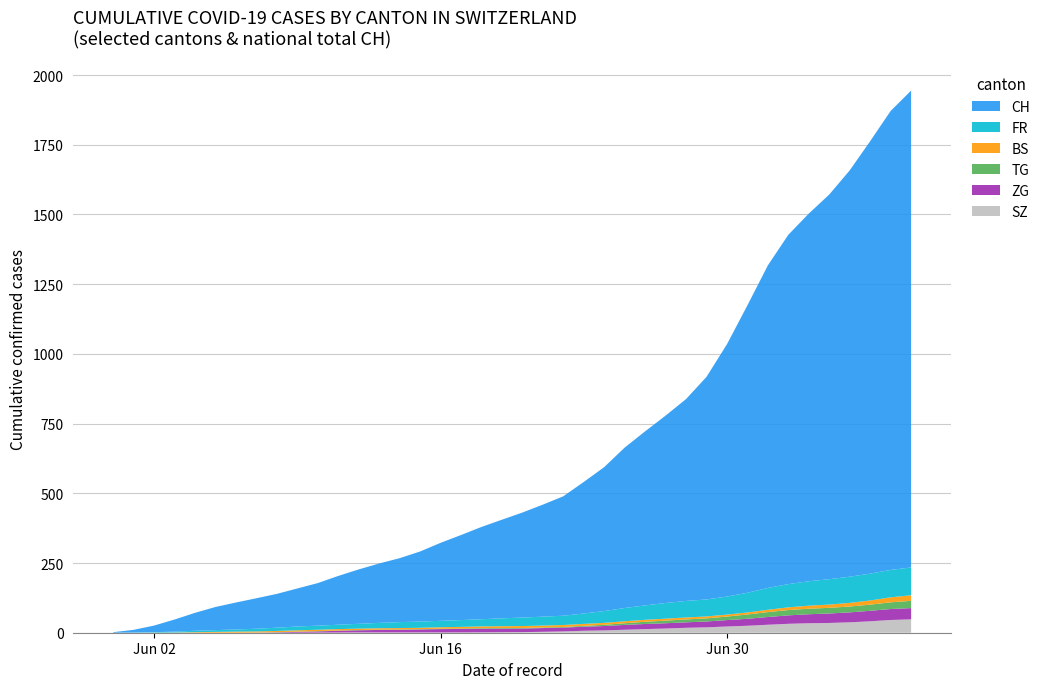

Reading right to left, what are all the values shown in this chart?

CH: 39=1741	38=1649	37=1548	36=1456	35=1368	34=1315	33=1273	32=1171	31=1027	30=895	29=793	28=707	27=672	26=637	25=564	24=525	23=460	22=430	21=395	20=380	19=355	18=326	17=312	16=277	15=250	14=227	13=211	12=201	11=173	10=151	9=134	8=124	7=106	6=98	5=86	4=65	3=42	2=23	1=6	0=0
FR: 39=100	38=99	37=96	36=94	35=92	34=87	33=84	32=79	31=72	30=61	29=61	28=61	27=56	26=52	25=47	24=44	23=36	22=32	21=32	20=32	19=27	18=26	17=24	16=23	15=22	14=22	13=20	12=16	11=16	10=15	9=13	8=13	7=9	6=7	5=7	4=5	3=3	2=2	1=0	0=0
BS: 39=21	38=18	37=15	36=12	35=12	34=11	33=10	32=8	31=7	30=7	29=7	28=7	27=7	26=7	25=7	24=7	23=7	22=7	21=7	20=7	19=7	18=6	17=6	16=5	15=5	14=5	13=5	12=5	11=5	10=5	9=5	8=4	7=4	6=4	5=4	4=1	3=1	2=0	1=0	0=0
TG: 39=27	38=24	37=21	36=21	35=21	34=19	33=19	32=19	31=15	30=12	29=11	28=10	27=10	26=8	25=6	24=4	23=3	22=2	21=2	20=2	19=2	18=2	17=2	16=1	15=1	14=1	13=1	12=1	11=1	10=1	9=1	8=1	7=0	6=0	5=0	4=0	3=0	2=0	1=0	0=0
ZG: 39=41	38=39	37=38	36=36	35=33	34=33	33=31	32=27	31=25	30=23	29=21	28=19	27=19	26=19	25=17	24=16	23=14	22=14	21=13	20=13	19=13	18=13	17=13	16=12	15=11	14=9	13=9	12=9	11=5	10=5	9=3	8=1	7=0	6=0	5=0	4=0	3=0	2=0	1=0	0=0
SZ: 39=49	38=46	37=42	36=35	35=35	34=35	33=32	32=29	31=25	30=21	29=21	28=16	27=16	26=13	25=10	24=9	23=6	22=6	21=2	20=2	19=2	18=1	17=1	16=1	15=1	14=1	13=1	12=1	11=1	10=0	9=0	8=0	7=0	6=0	5=0	4=0	3=0	2=0	1=0	0=0